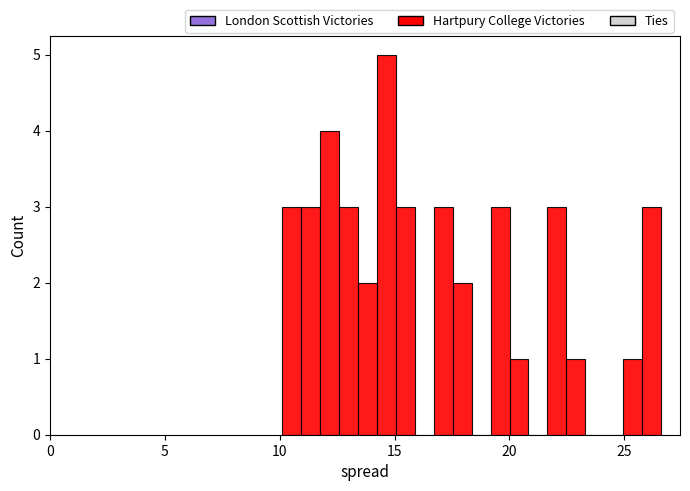

Read against the x-axis, roughly where is the centre of the tallest bar?

14.5